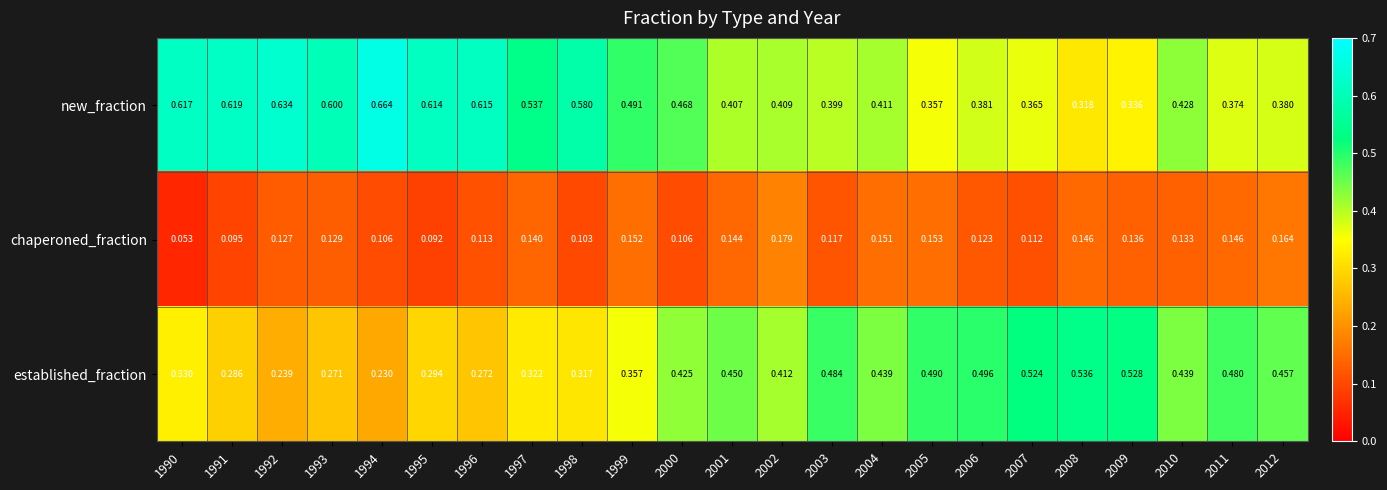

Rank the series by their average value, from highest to lowest.

new_fraction, established_fraction, chaperoned_fraction